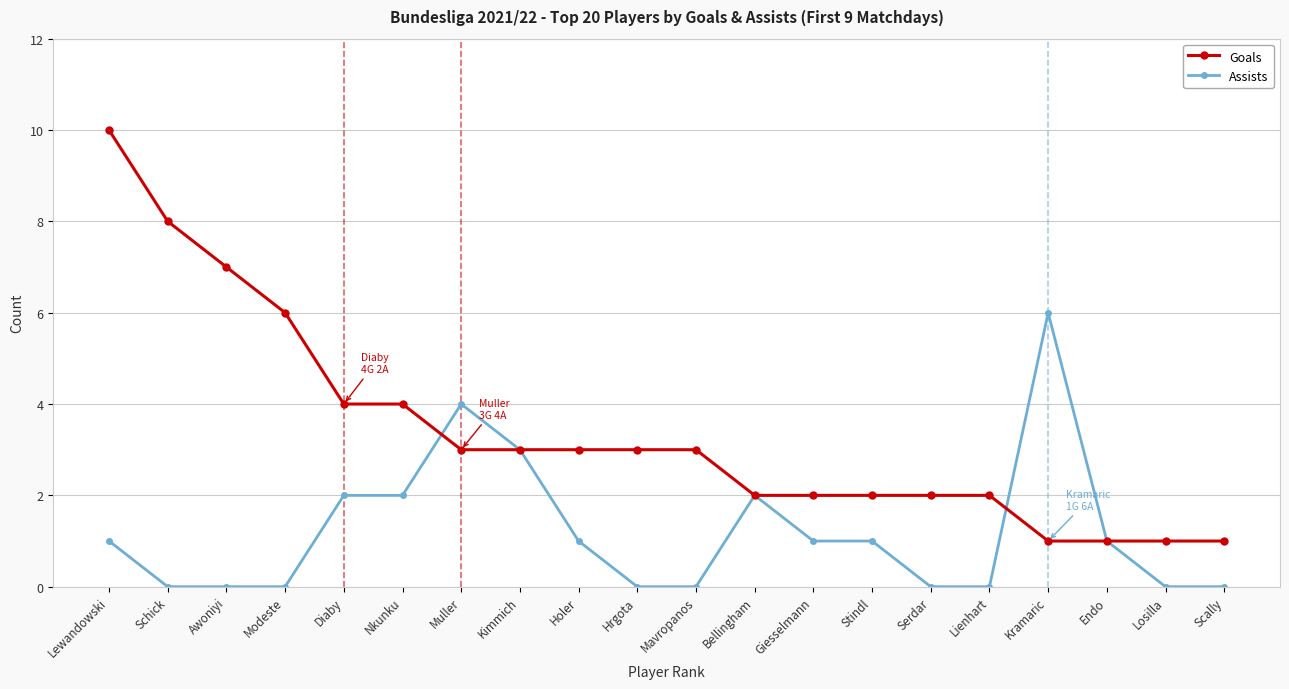

True or false: Assists has a value of -4 at Lienhart.

False